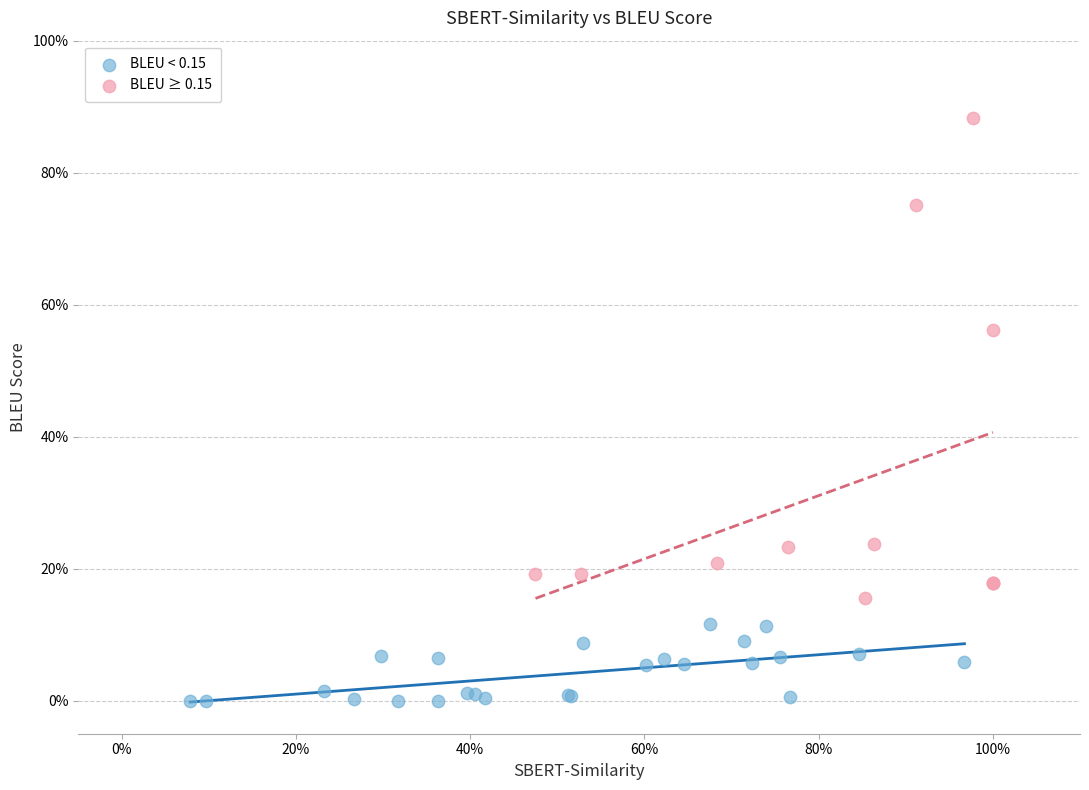

Which series reaches the maximum Y coordinate?

BLEU ≥ 0.15